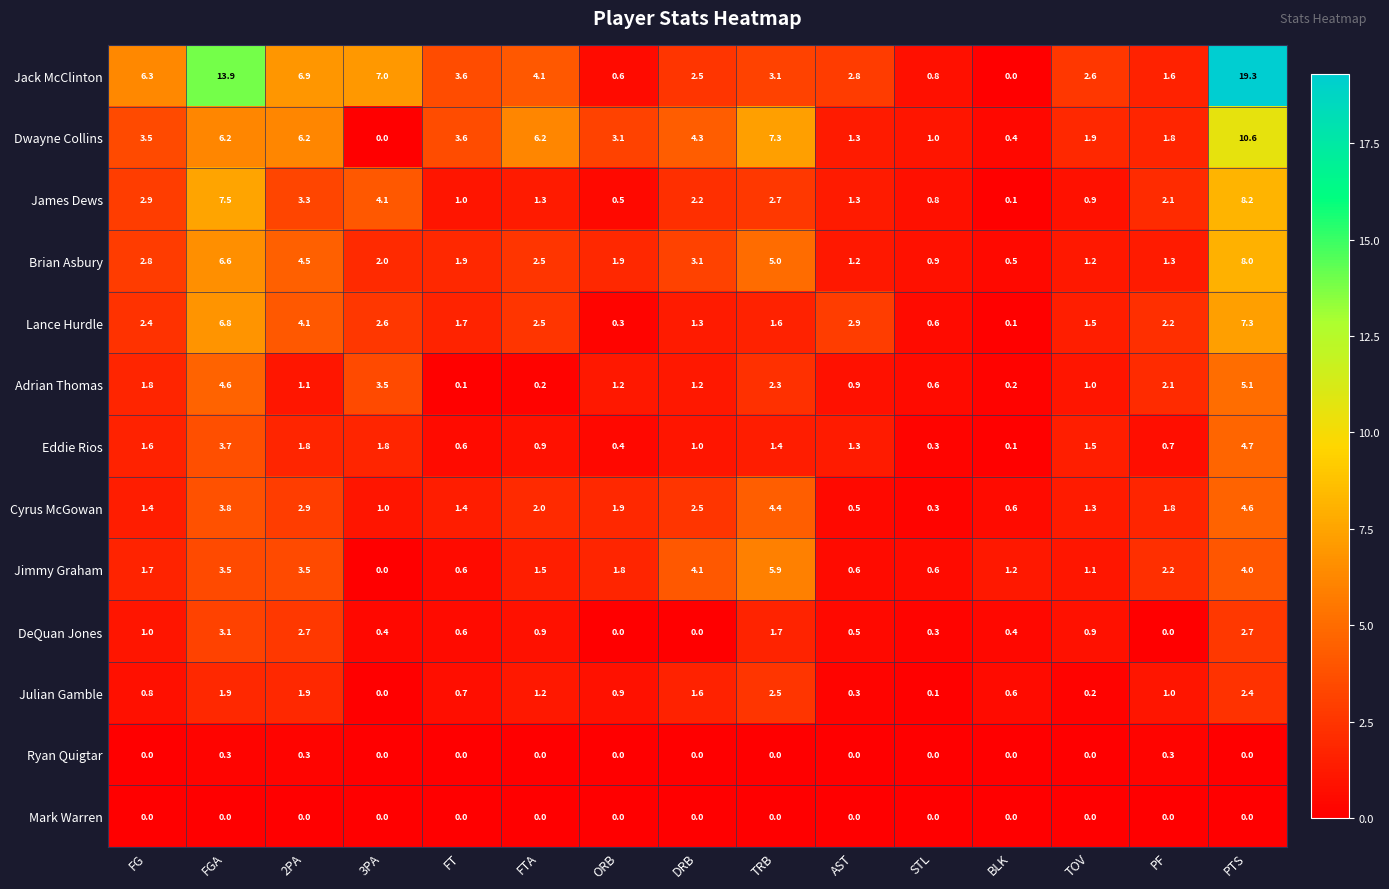

What is the sum of all Julian Gamble values?

16.1